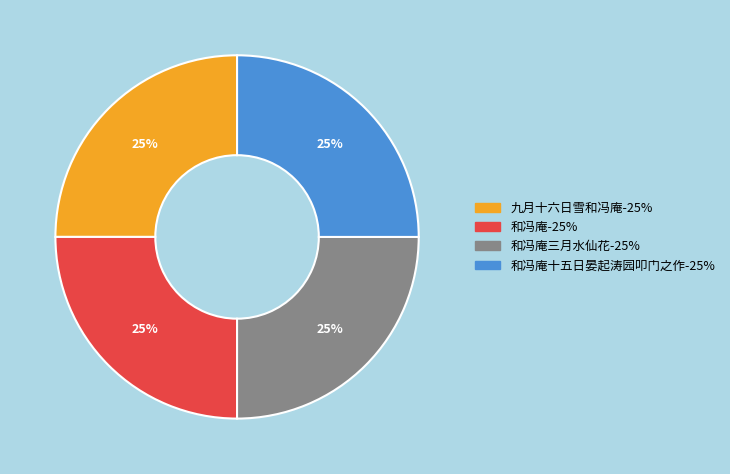

Does any single category account for the majority?

No